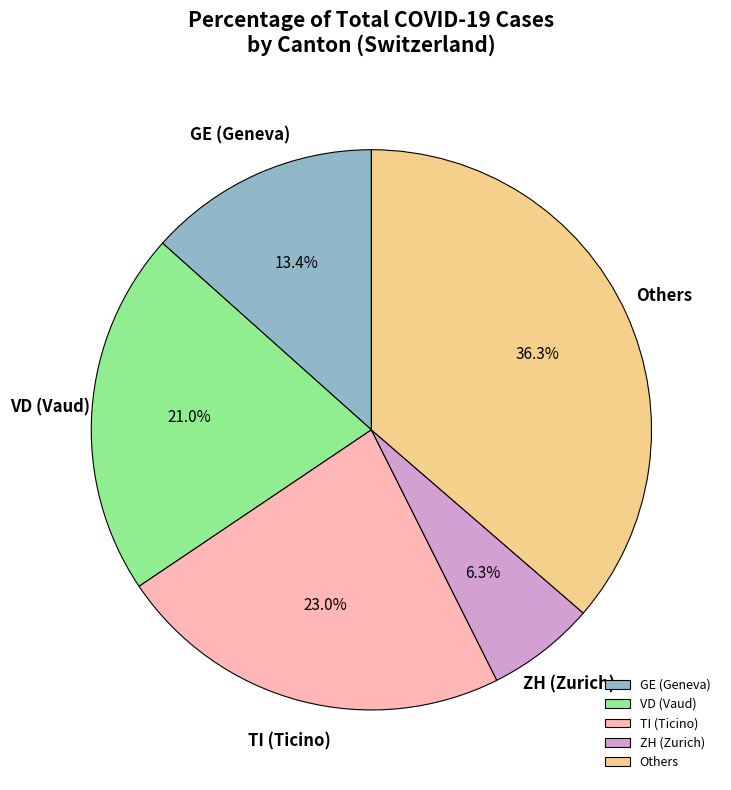

Which slice is the largest?

Others